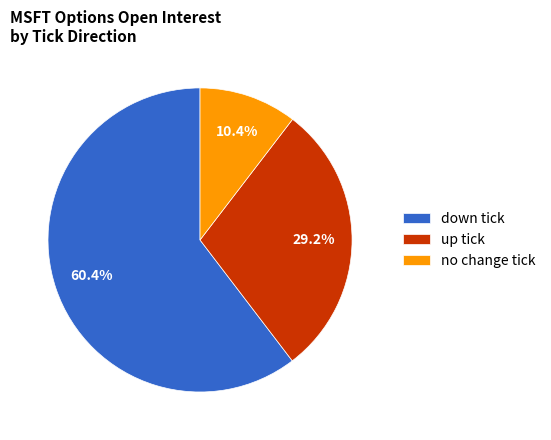

Which category has the biggest portion of the pie?

down tick